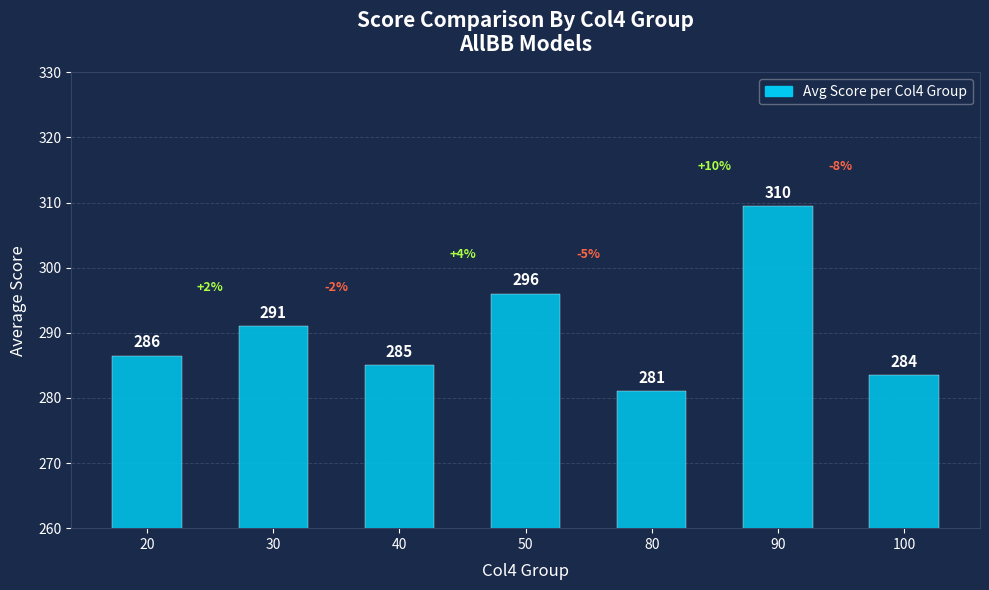

Between 20 and 100, which is larger?

20